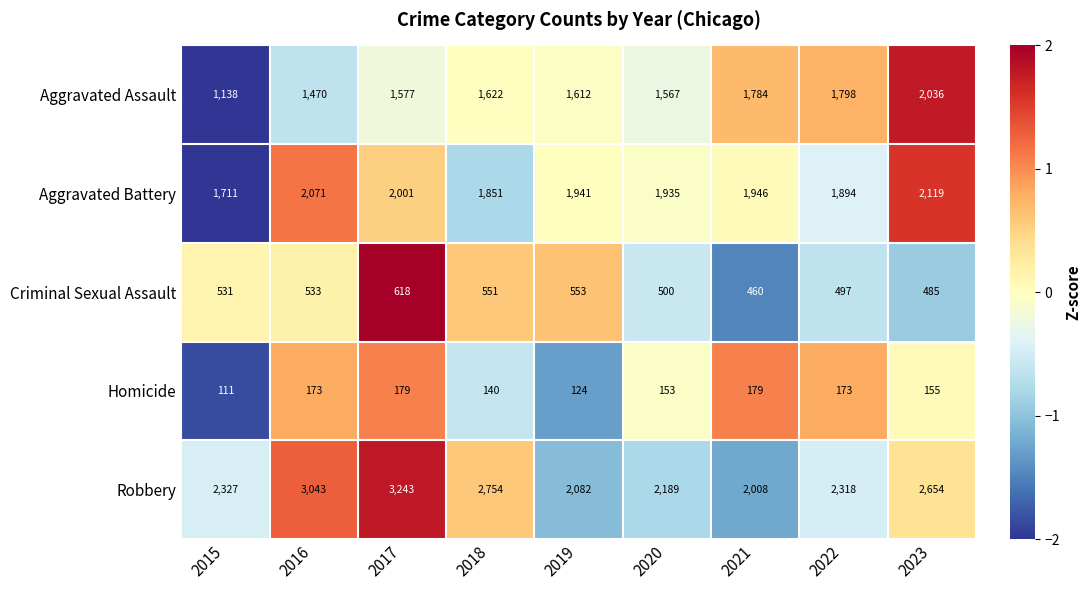

At which label does Aggravated Battery first exceed 1941?

2016